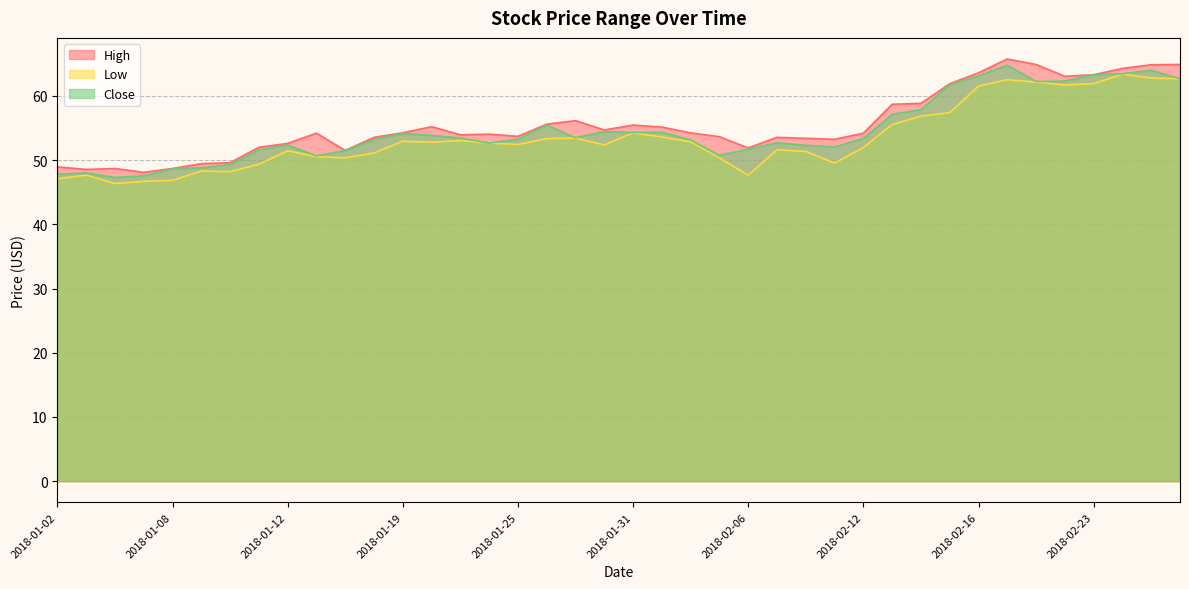

At which category is the sum across all series the highest?

2018-02-20